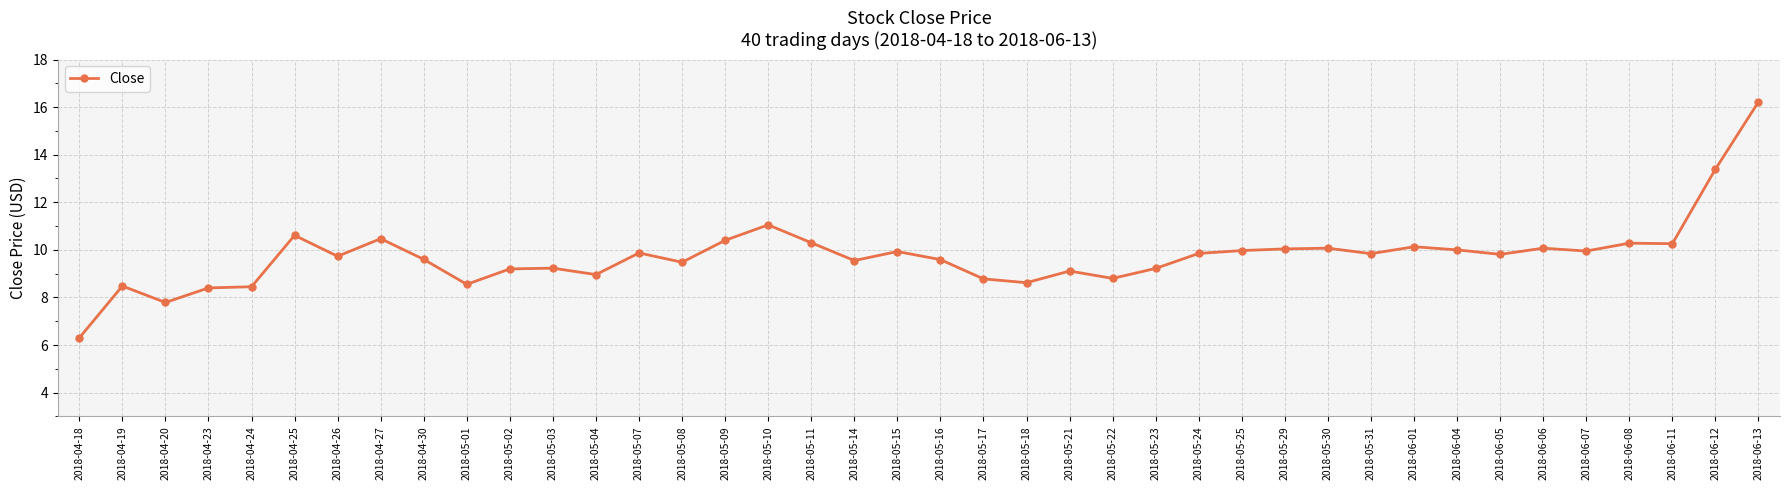

True or false: there are more than 2 points higher than both neighbors.

True